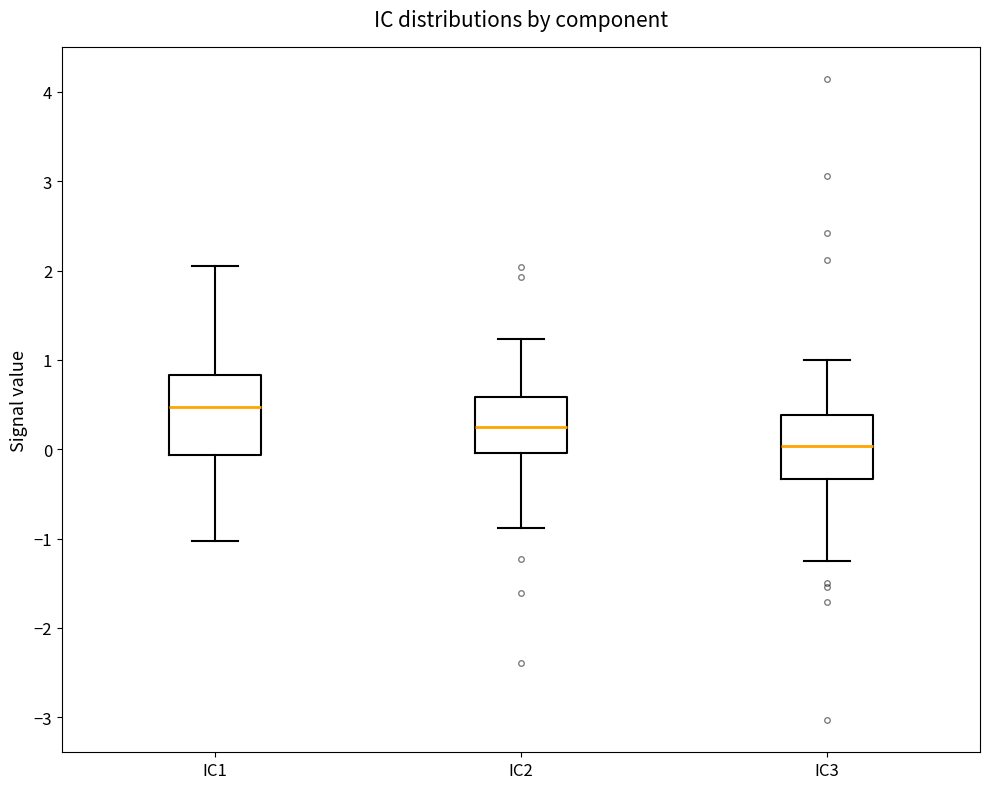

Where does the upper whisker of the box for IC1 end on the y-axis? The values are not printed on the chart, so give them approximately, as read against the axis.

2.1